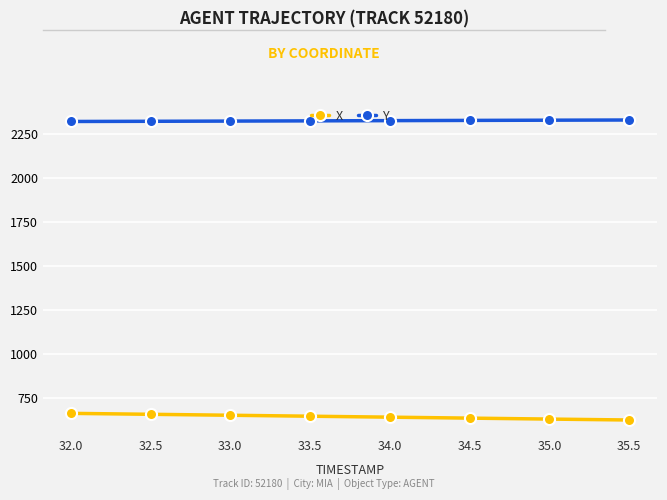

How many data points does each series have?

8